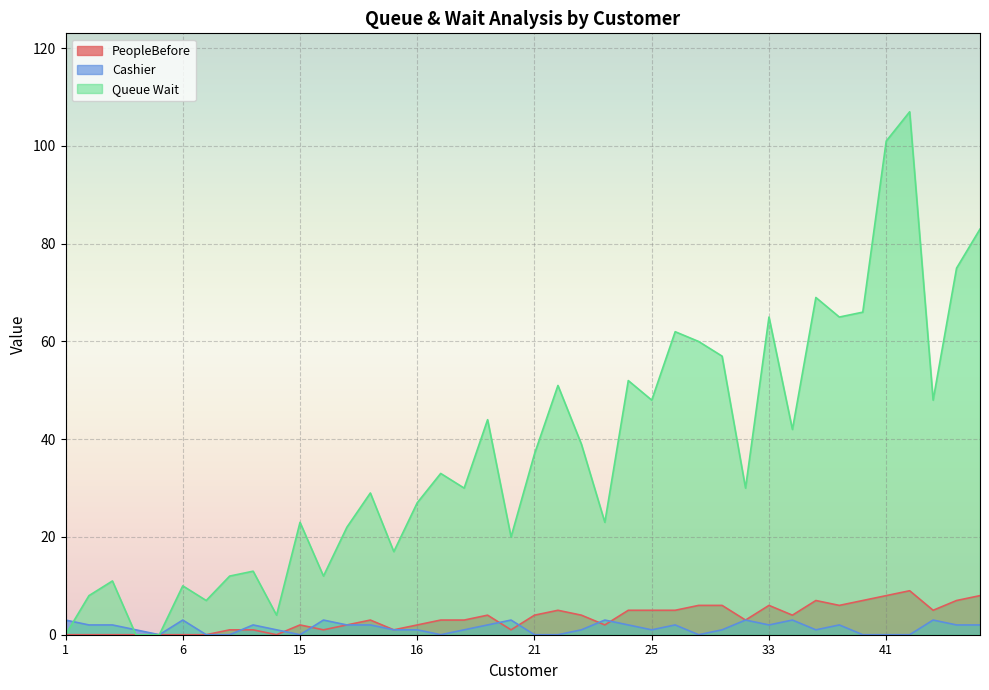

The Cashier series shows 1 at 16. True or false?

False